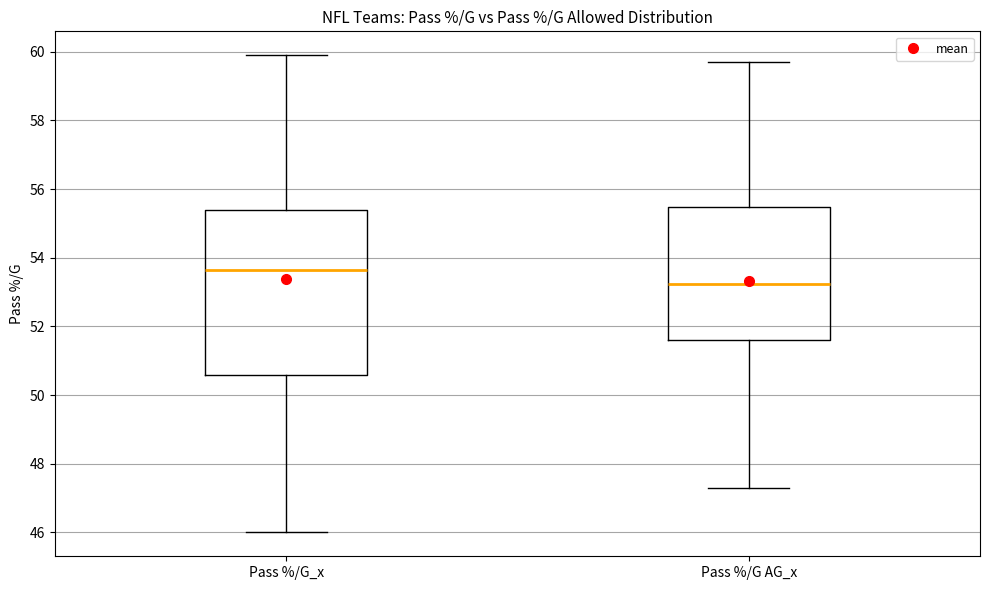

Which box is the tallest, from its lower edge to its upper edge?

Pass %/G_x